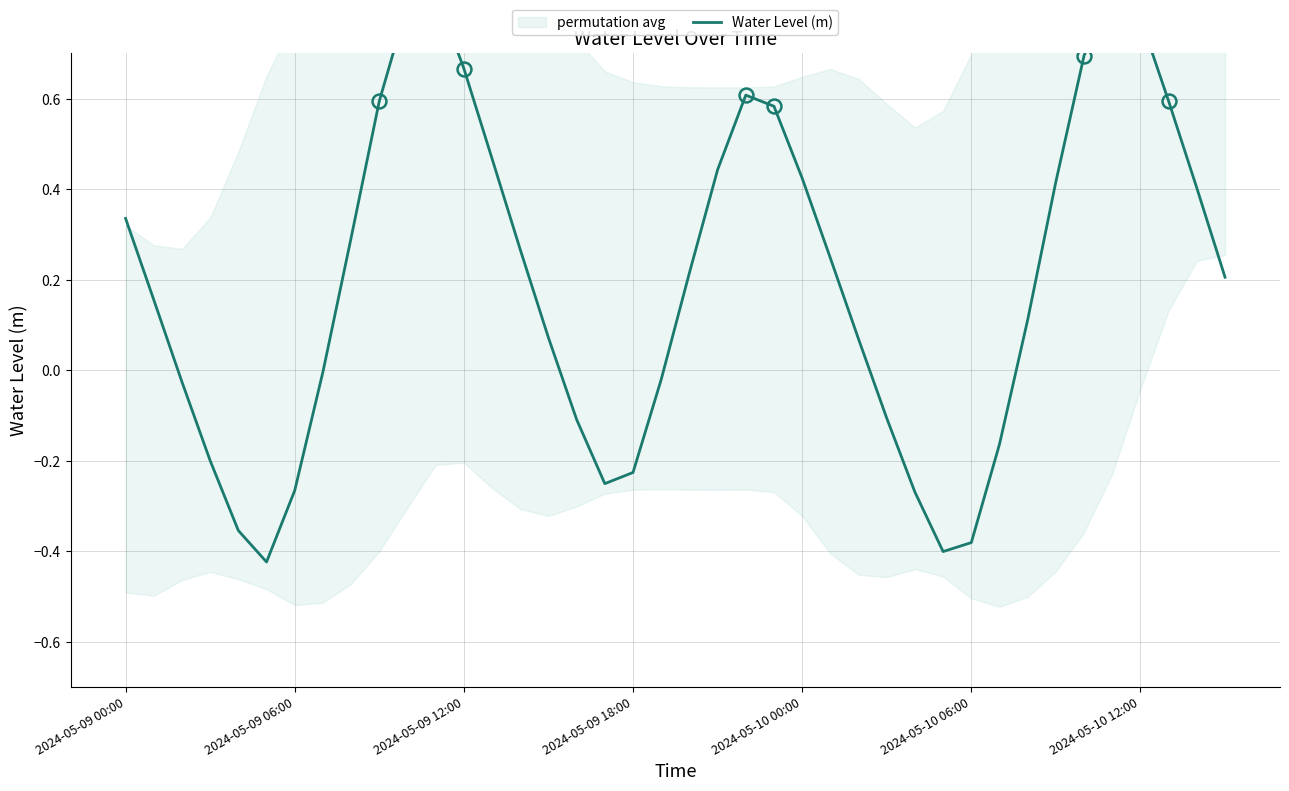

True or false: the data has more than 0 interior local peaks.

True